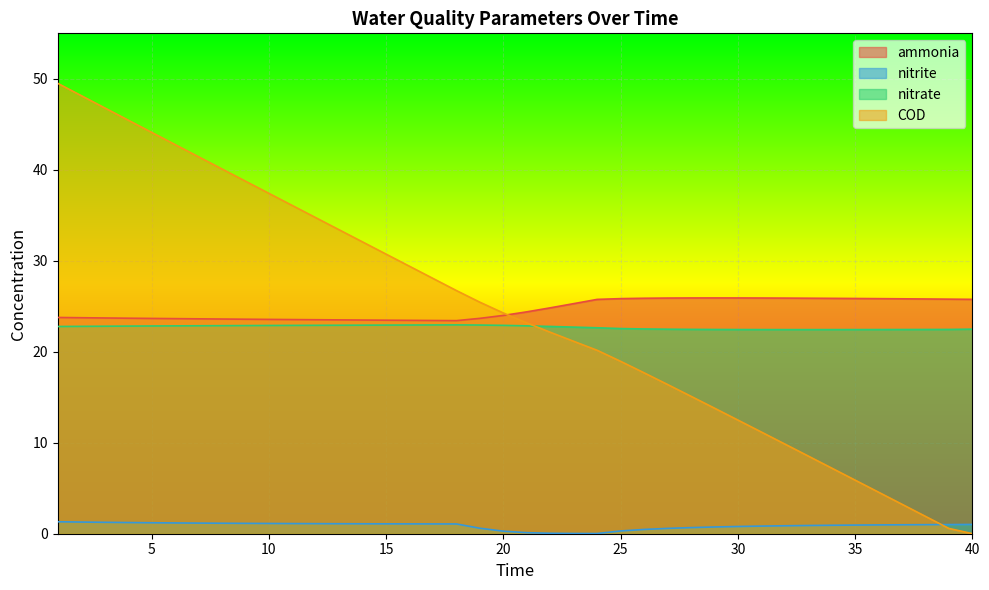

Read the ammonia value at 29.

25.9